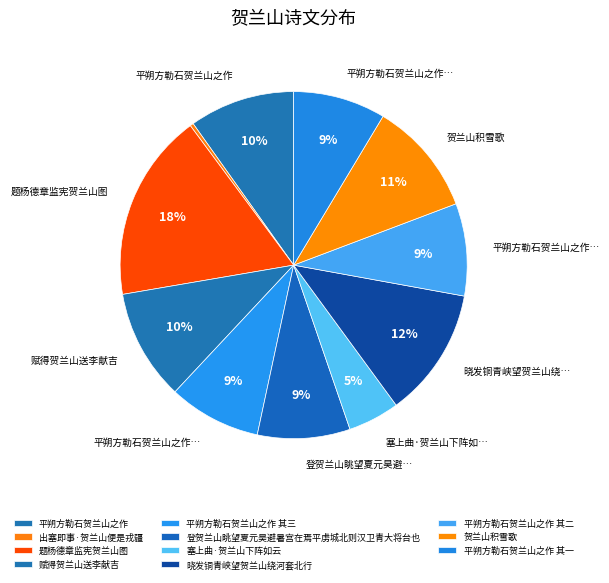

How many segments does this pie chart have?

11